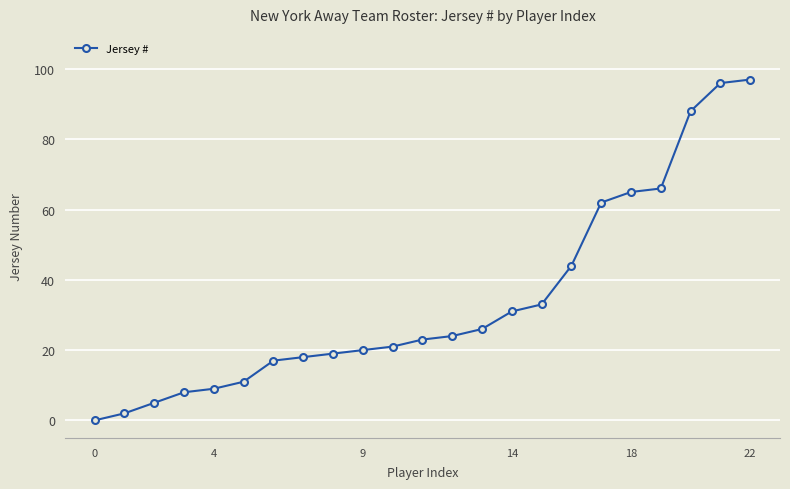

Reading left to right, what are all the values shown in this chart?

0	2	5	8	9	11	17	18	19	20	21	23	24	26	31	33	44	62	65	66	88	96	97